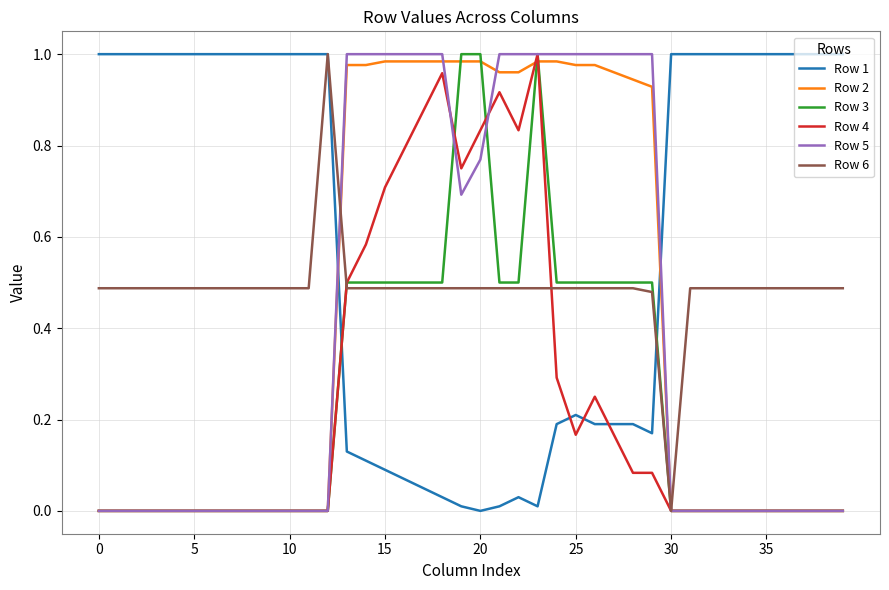

How many intersections are there between Row 1 and Row 2?

2